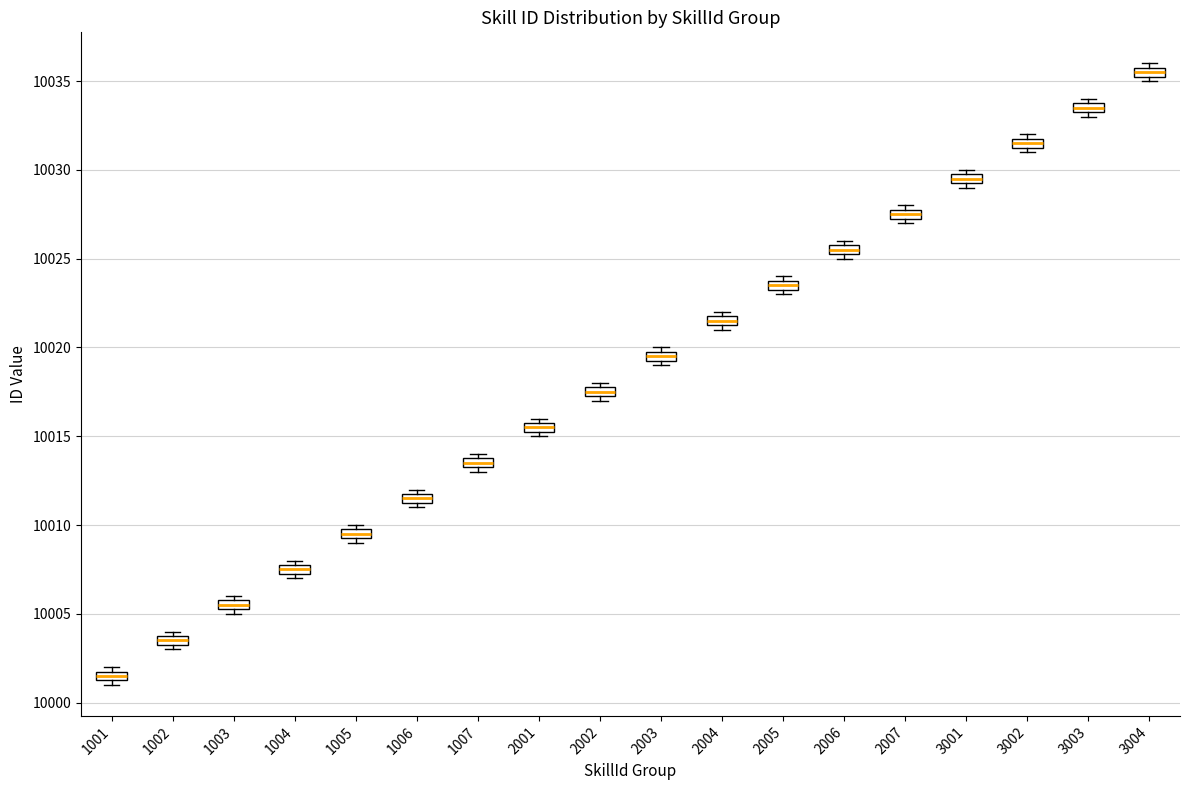

Where is the upper edge of the box at x = 3001 on the y-axis? The values are not printed on the chart, so give them approximately, as read against the axis.

10030.0